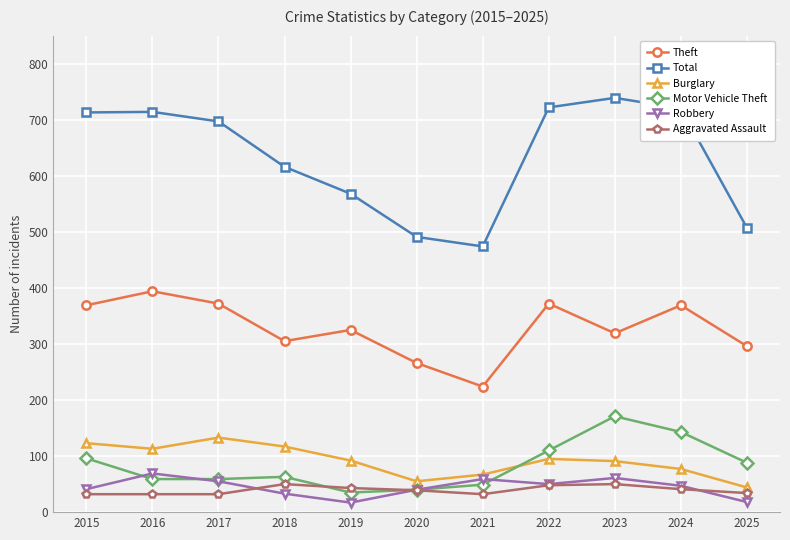

What is the difference between the maximum and minimum values in the Total series?

265